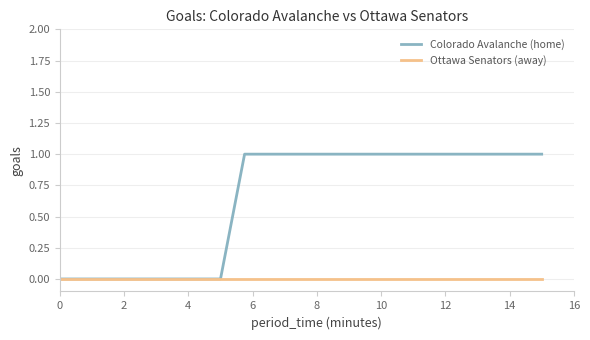

Rank the series by their maximum value, from lowest to highest.

Ottawa Senators (away), Colorado Avalanche (home)